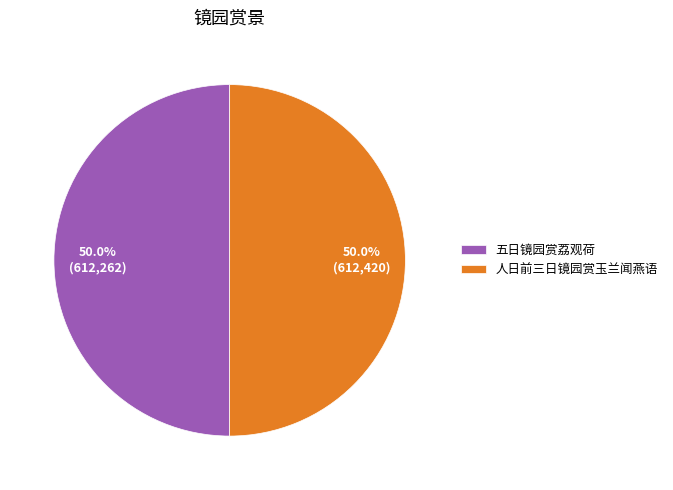

Approximately how many times larger is the value at 人日前三日镜园赏玉兰闻燕语 compared to 五日镜园赏荔观荷?

1.0